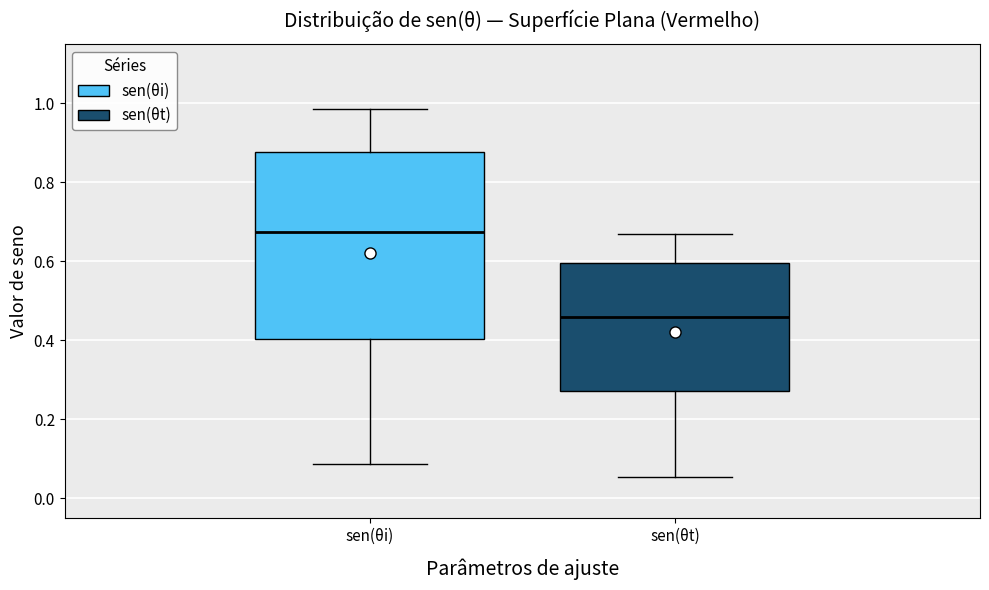

Which box has the lowest median line?

sen(θt)